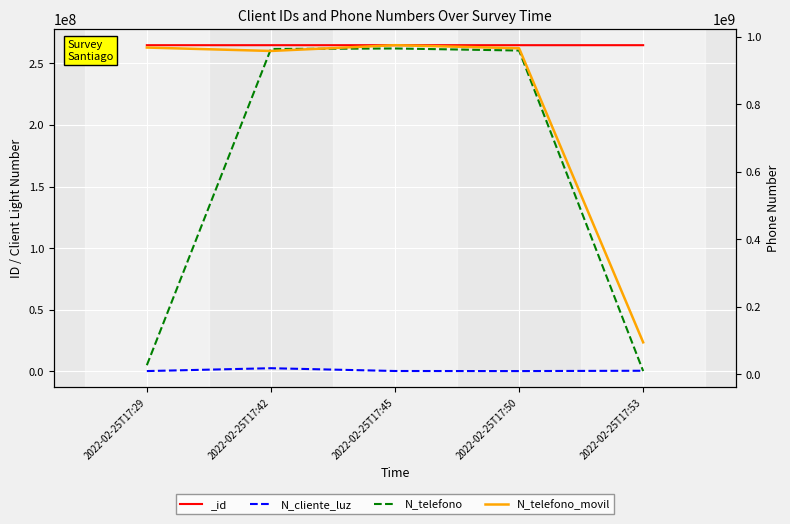

Is this an area chart (filled region under the line)?

No